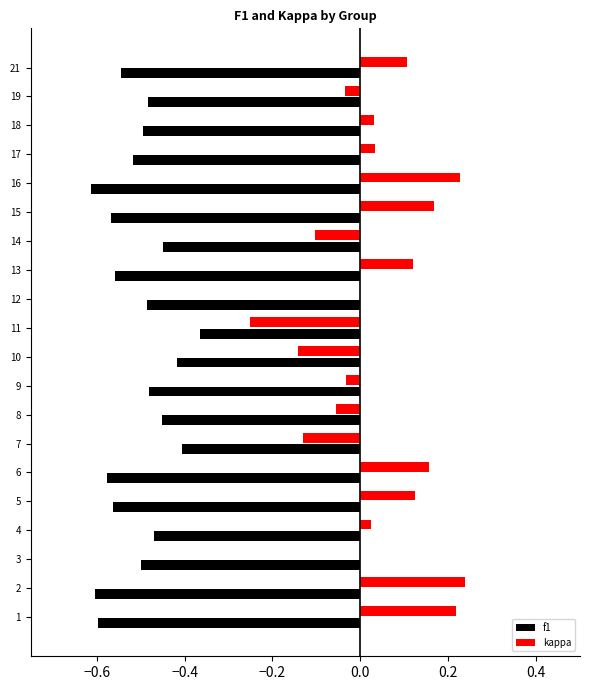

Is it true that f1 equals -0.6 at 2?

True